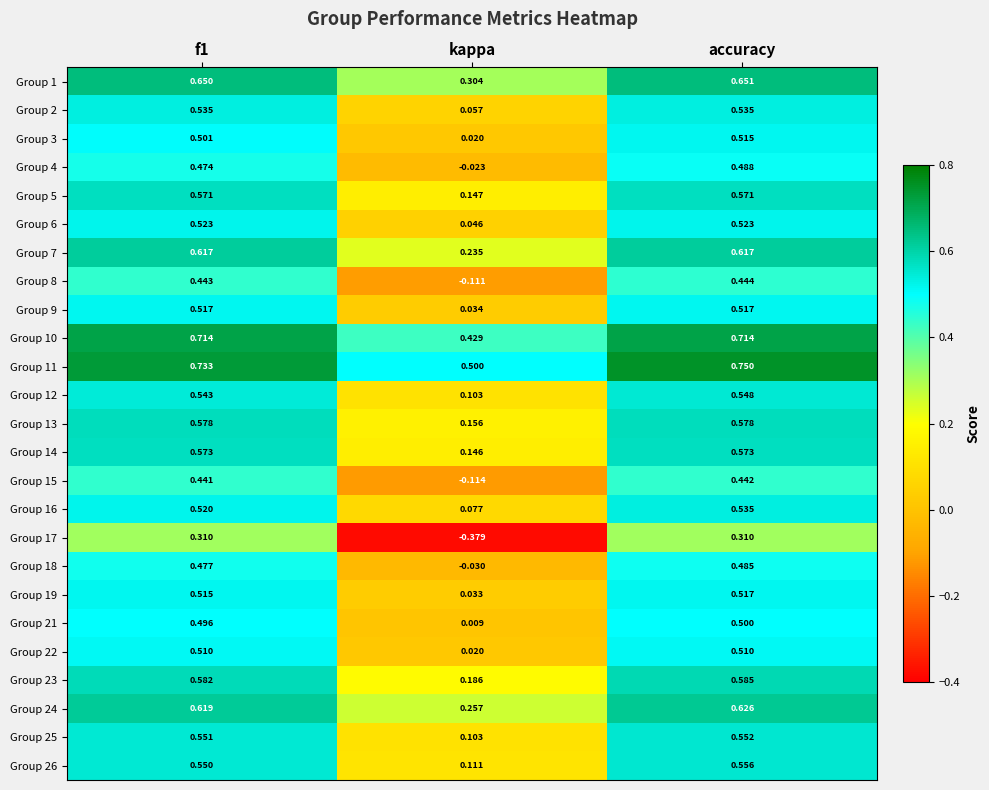

Which category has the lowest value in the Group 18 series?

kappa